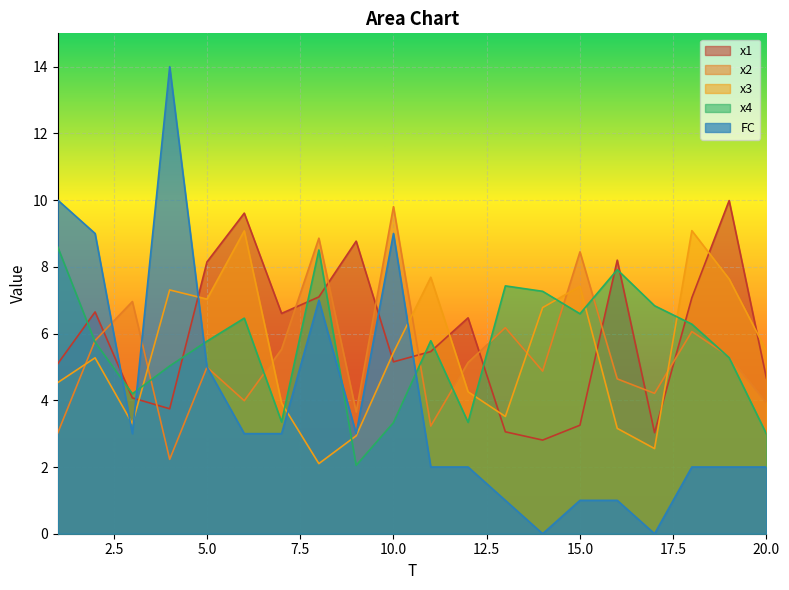

The value of x4 at 7 is 3.4. True or false?

True